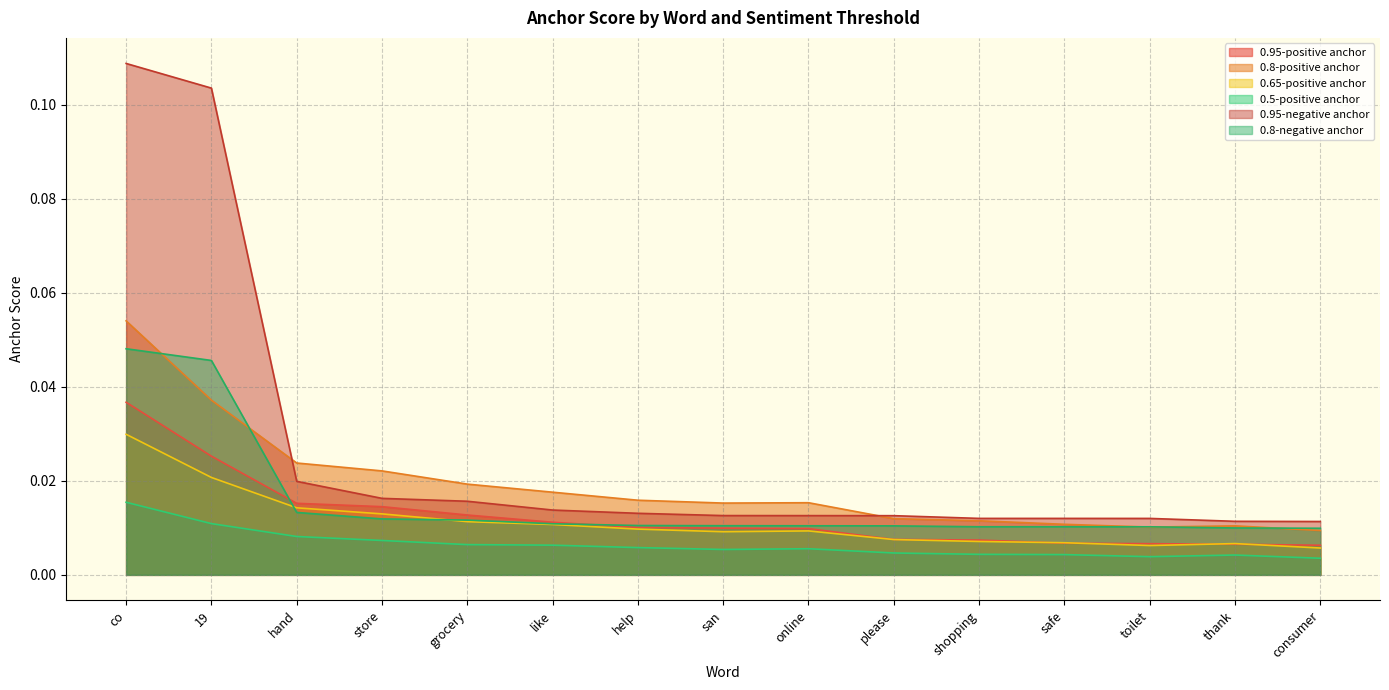

What is the difference between the 0.95-negative anchor values at online and co?

0.1